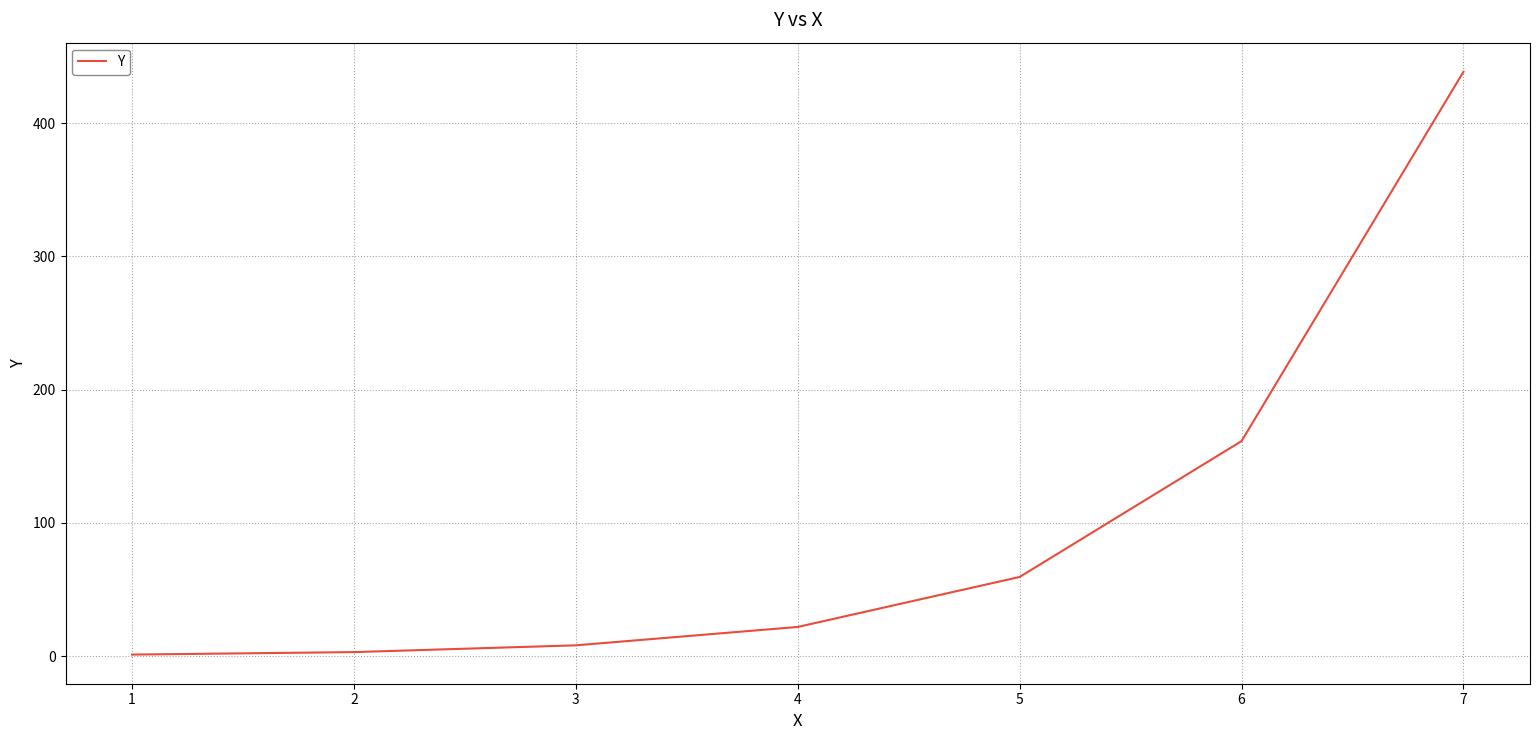

True or false: the data has more than 1 interior local peaks.

False